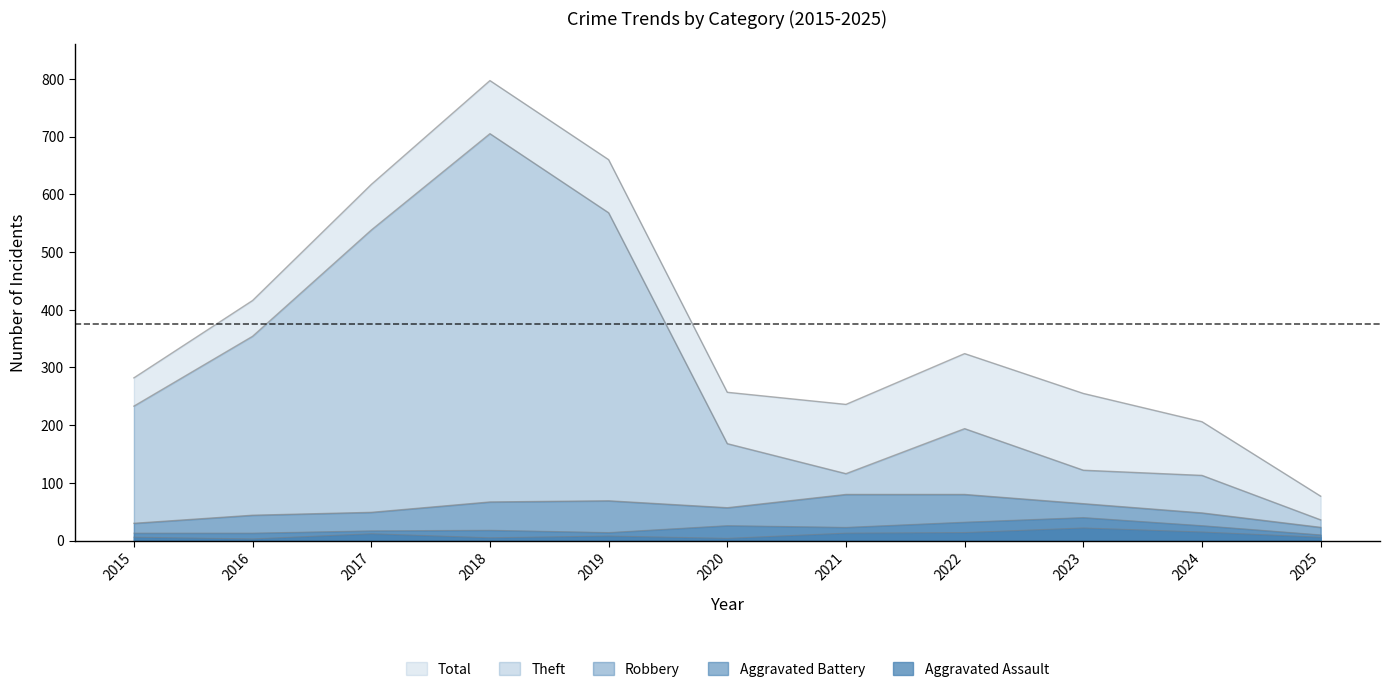

True or false: Robbery and Theft intersect in this chart.

False